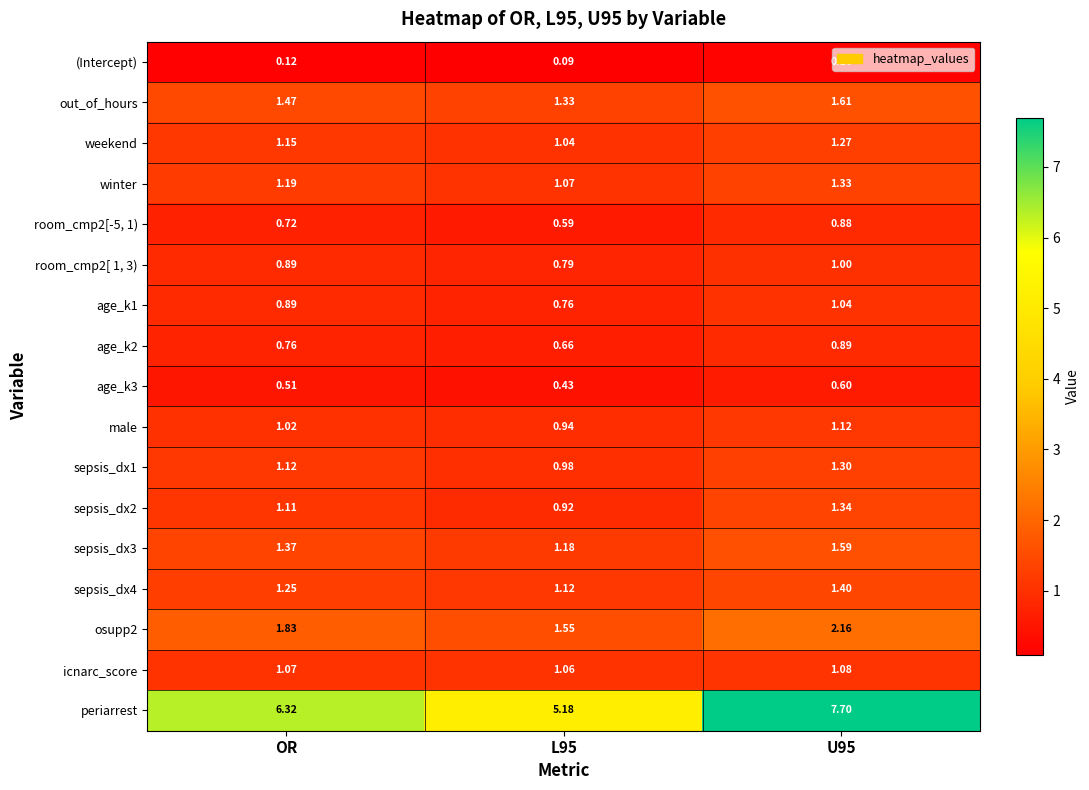

Which series changed the most between OR and L95?

periarrest